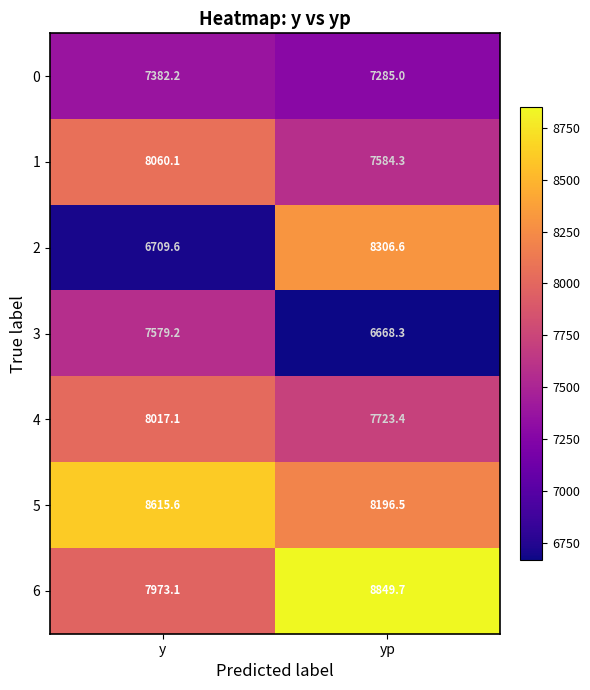

How many distinct data groups are displayed?

7